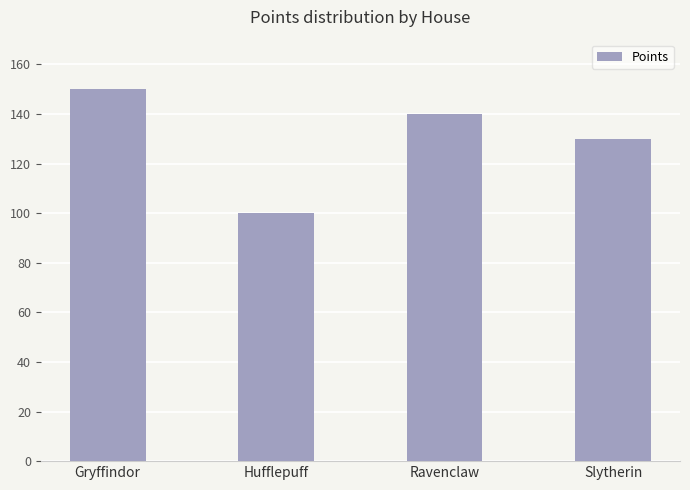

The value at Slytherin is 130. True or false?

True